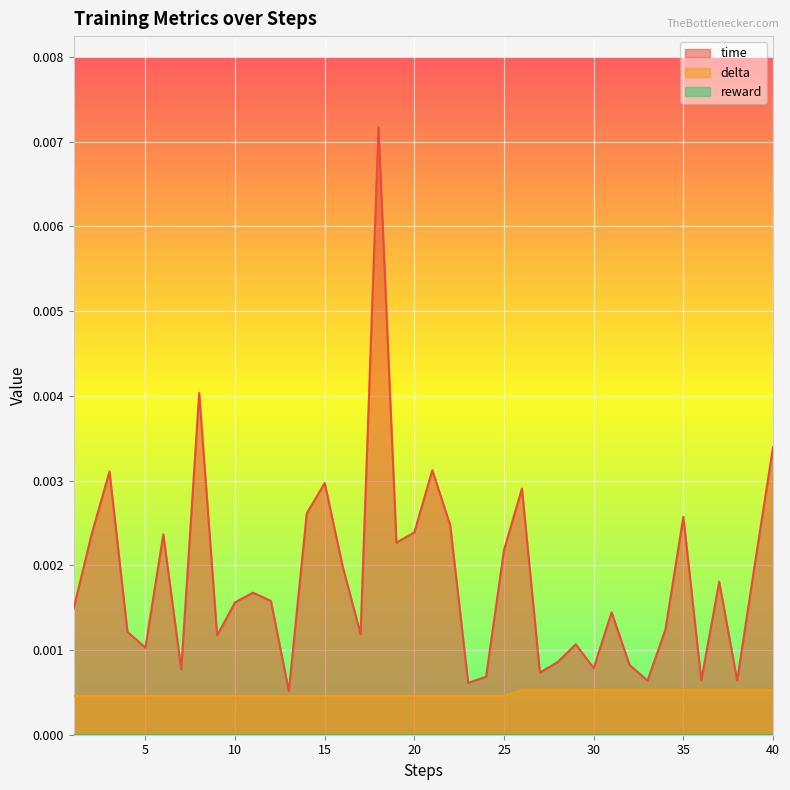

Which series has the largest total across all categories?

time